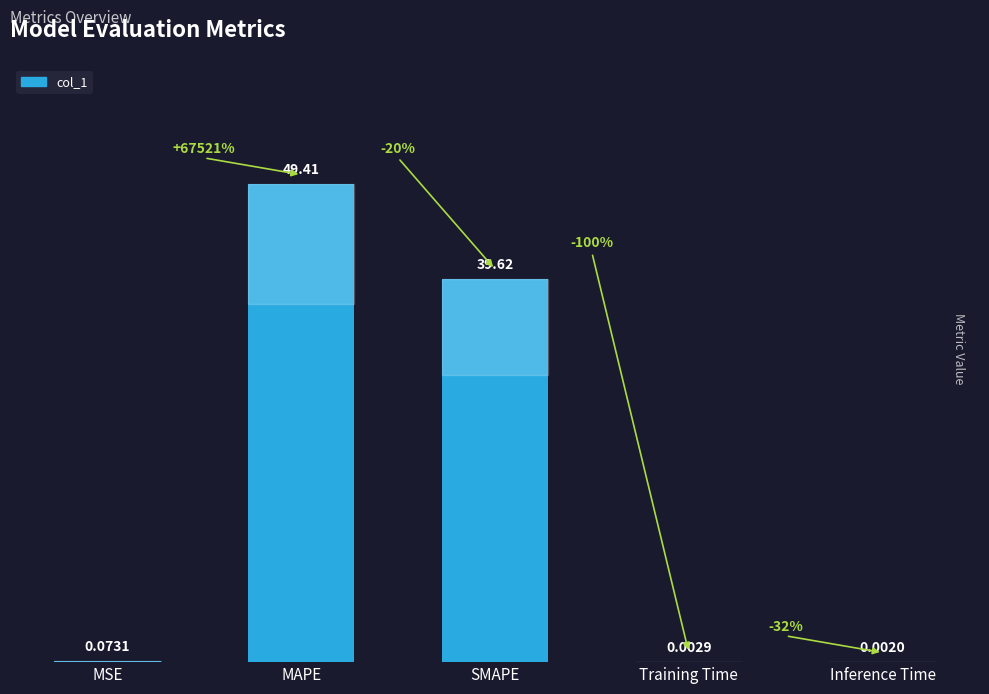

Where is the data nearest to the value 24?

SMAPE